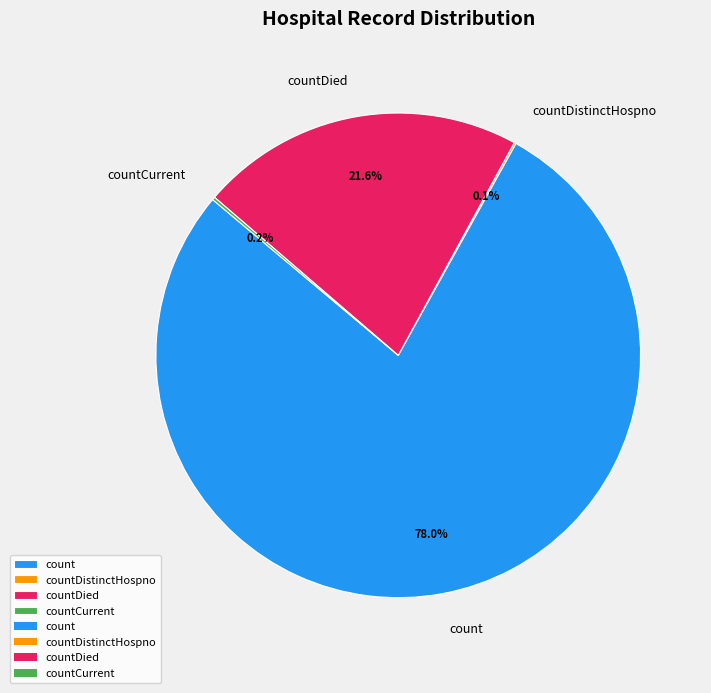

Which category accounts for the majority?

count